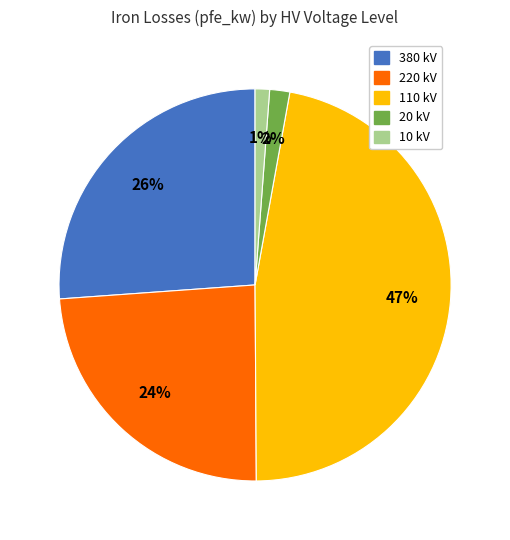

Is there any slice that represents more than half of the pie?

No